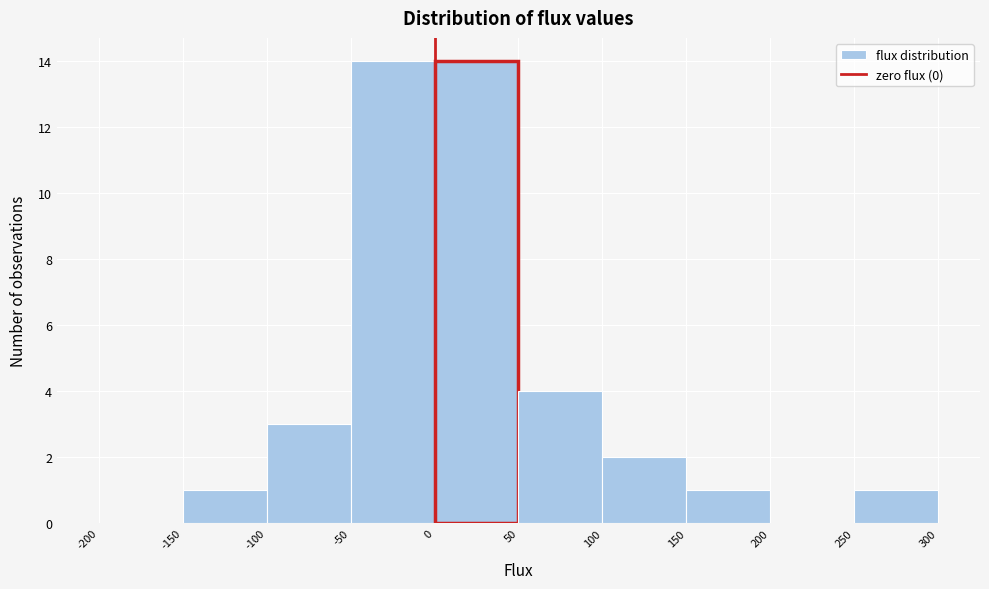

Reading left to right, transcribe this chart: for each bar, give the range it covers on the x-axis and its height. The values are not printed on the chart, so give them approximately, as read against the axis.

-200 to -150: 0
-150 to -100: 1
-100 to -50: 3
-50 to 0: 14
0 to 50: 14
50 to 100: 4
100 to 150: 2
150 to 200: 1
200 to 250: 0
250 to 300: 1